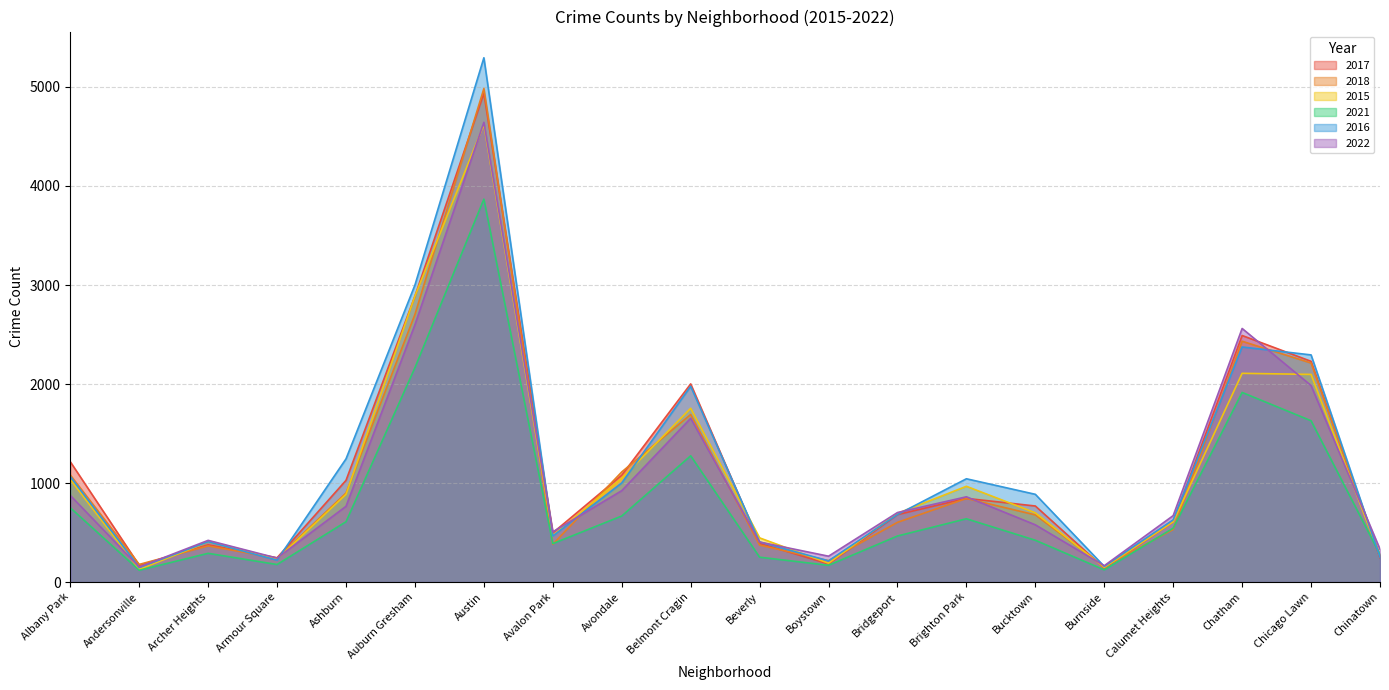

What are all the series names shown in the legend?

2017, 2018, 2015, 2021, 2016, 2022